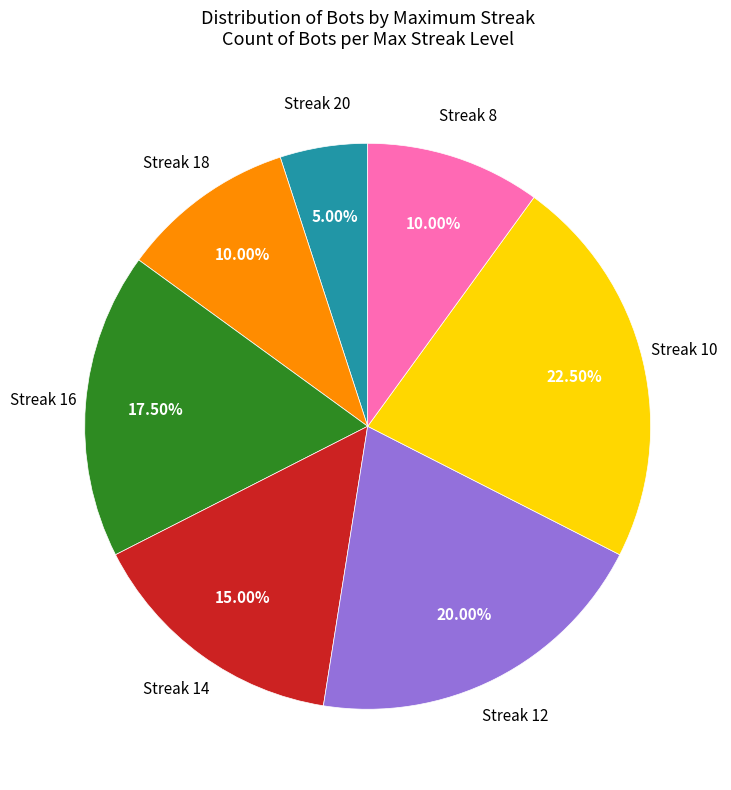

Does any single category account for the majority?

No